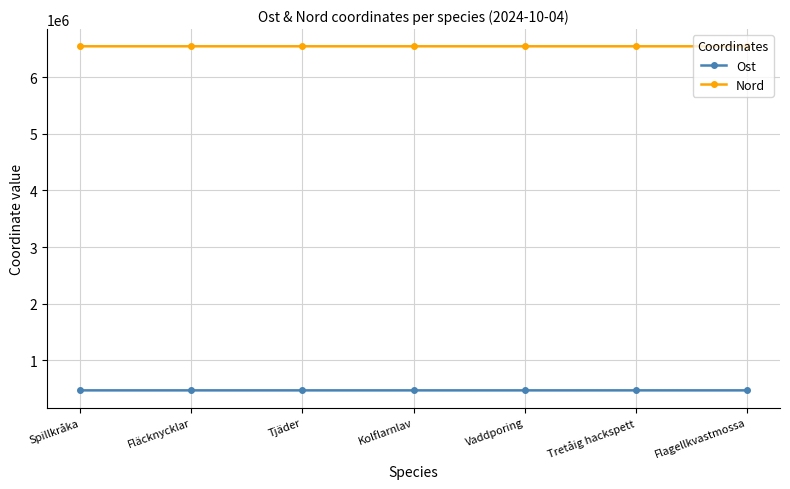

List the series in order of their peak value, highest first.

Nord, Ost